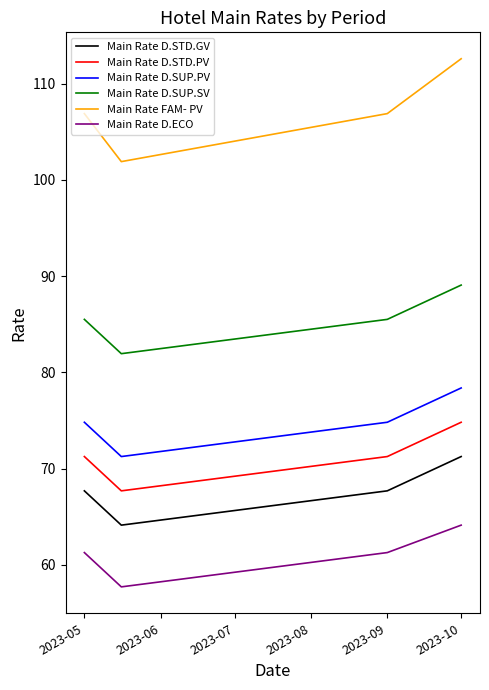

Rank the series by their maximum value, from highest to lowest.

Main Rate FAM- PV, Main Rate D.SUP.SV, Main Rate D.SUP.PV, Main Rate D.STD.PV, Main Rate D.STD.GV, Main Rate D.ECO